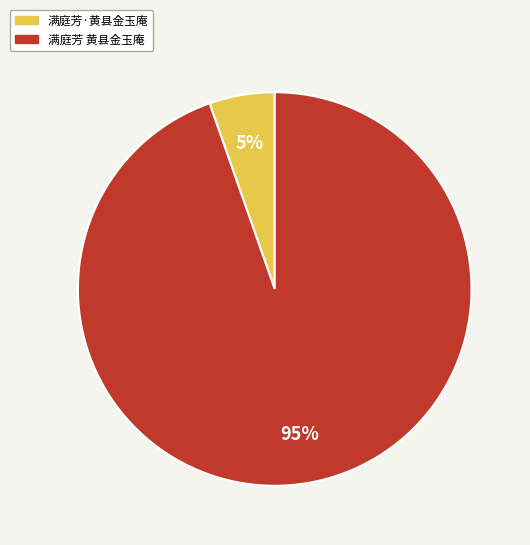

Which slice is the largest?

满庭芳 黄县金玉庵